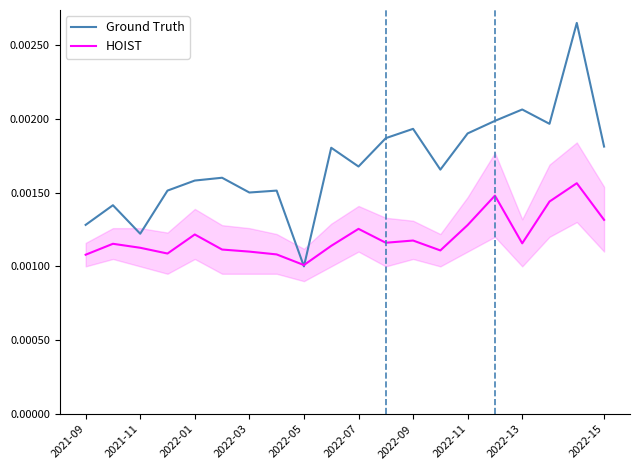

After their last crossing, which series has the higher values: HOIST or Ground Truth?

Ground Truth